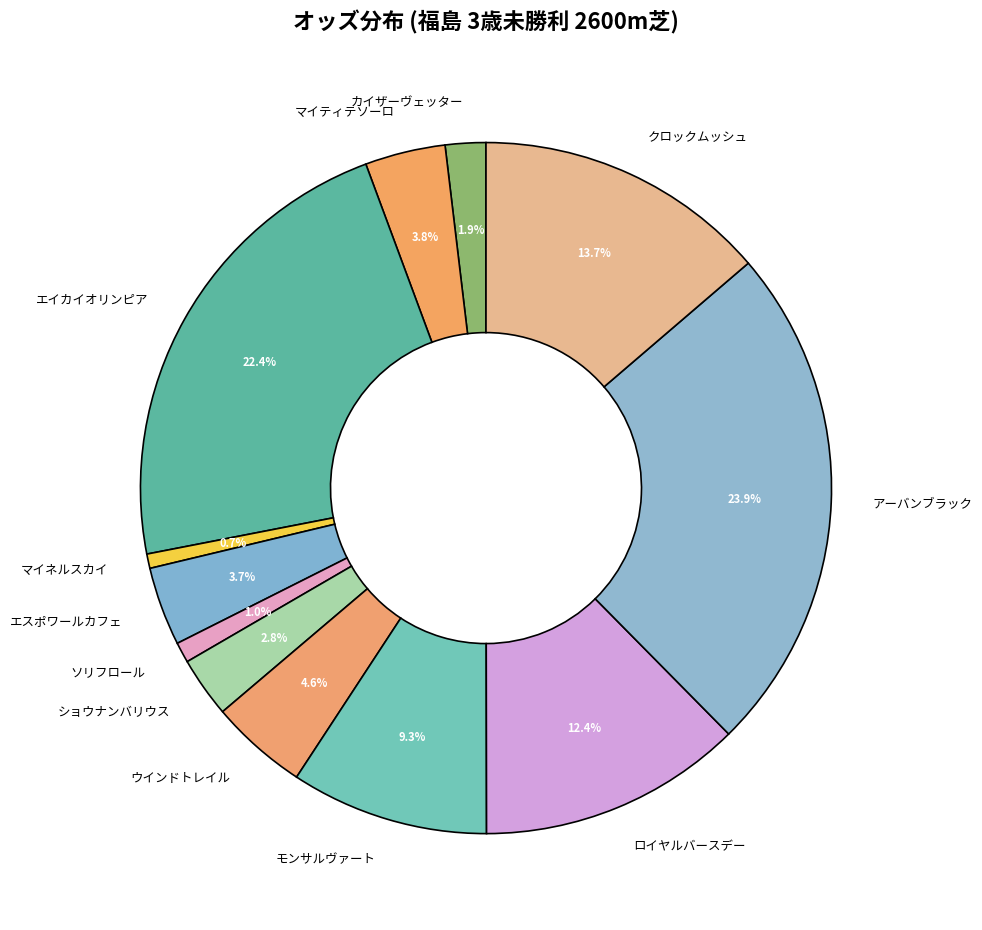

The エスポワールカフェ slice represents 4% of the pie. True or false?

True